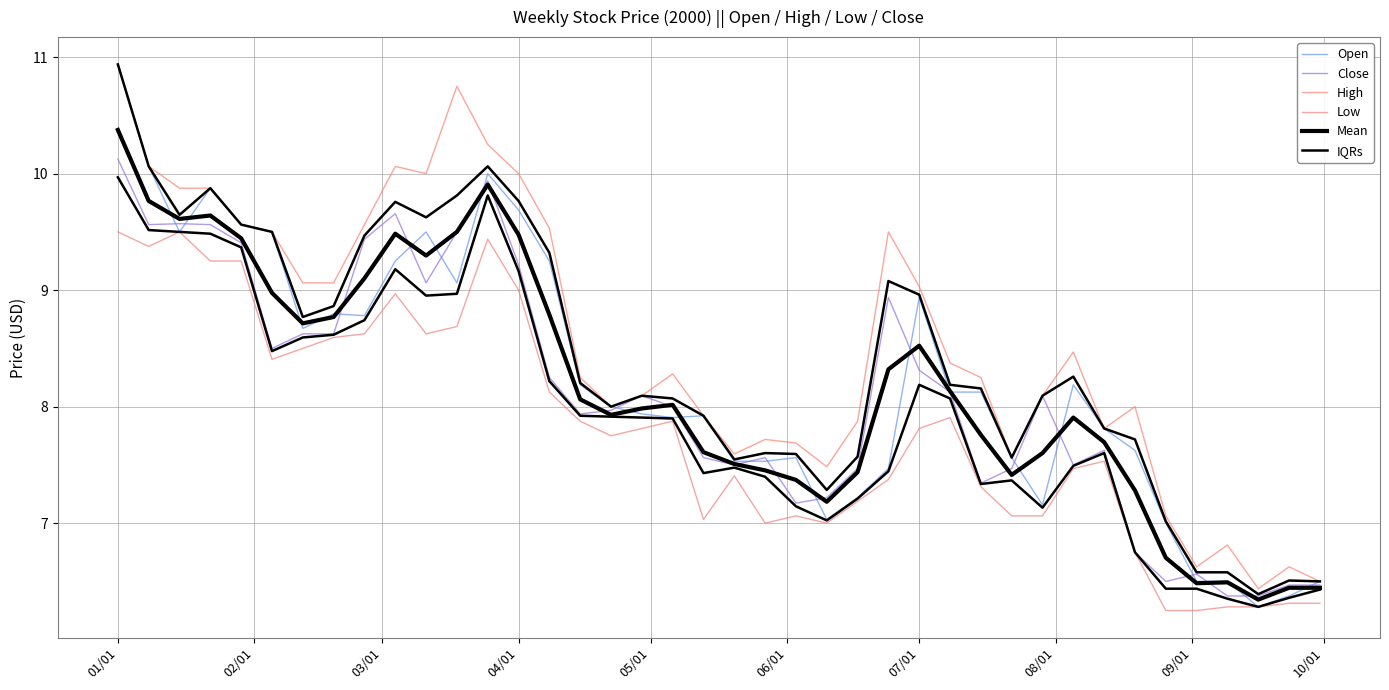

What is the minimum value shown in the chart?

6.2